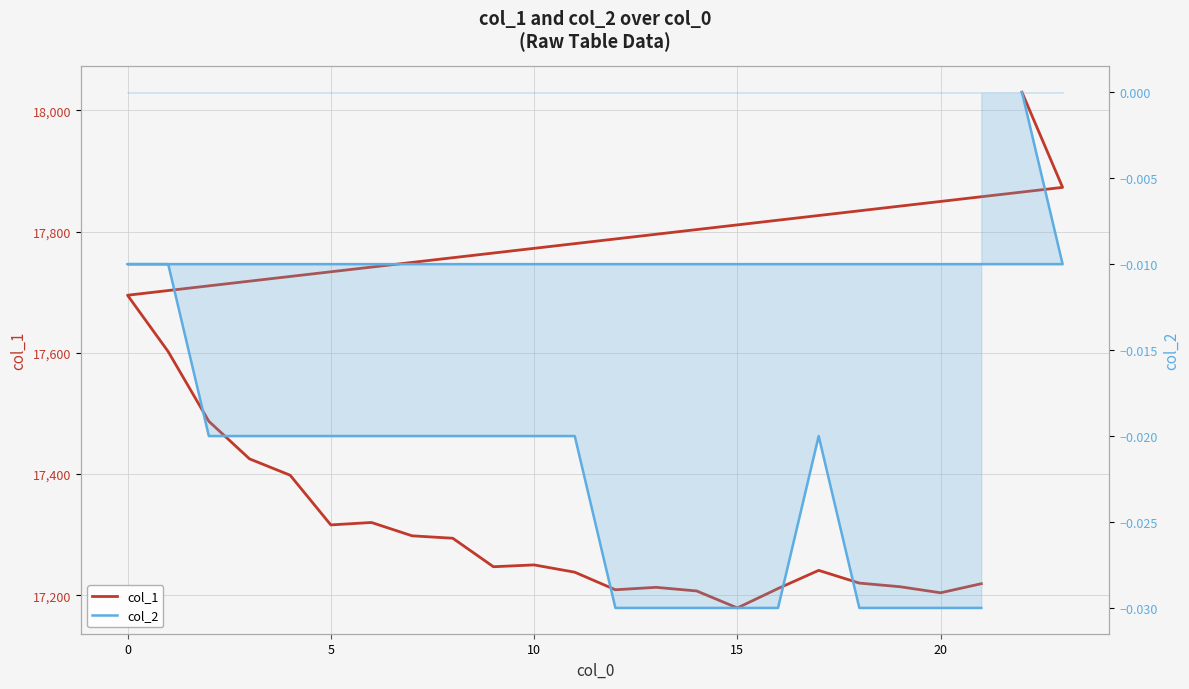

True or false: col_2 and col_1 cross at least once.

False